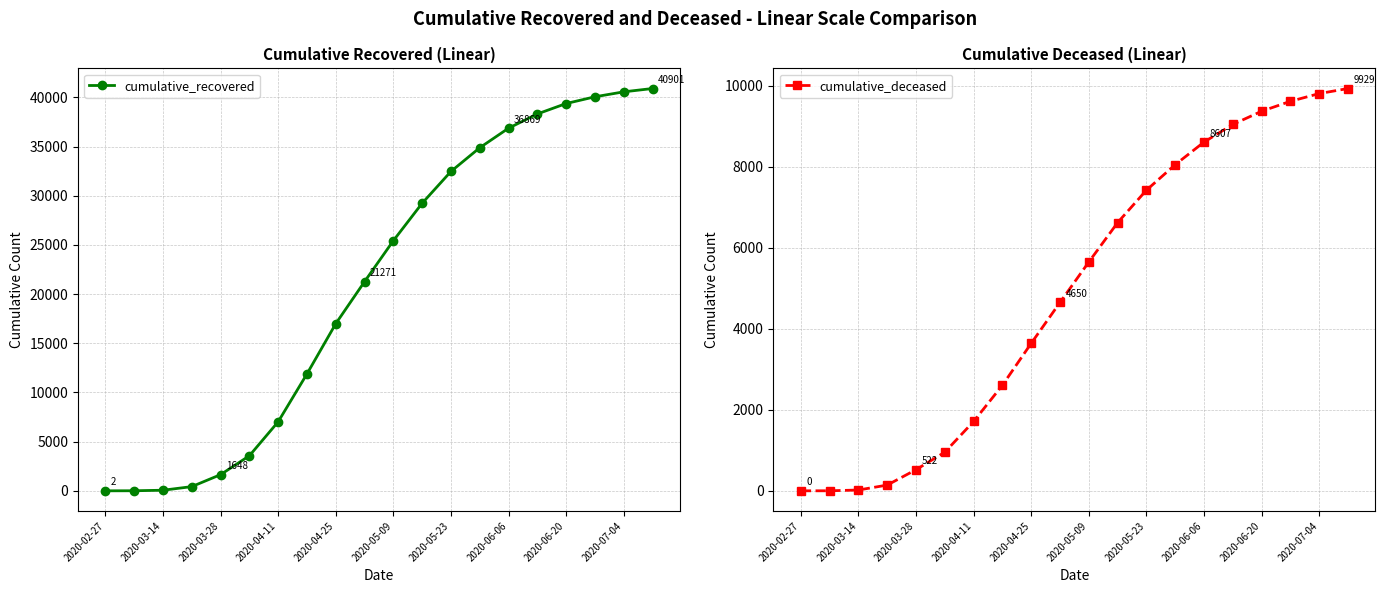

The value of cumulative_deceased at 2020-05-09 is 3088. True or false?

False